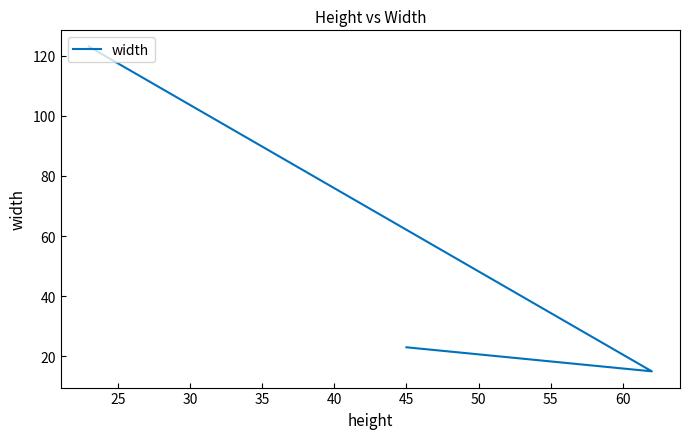

What is the value of the 2nd point from the left?

15